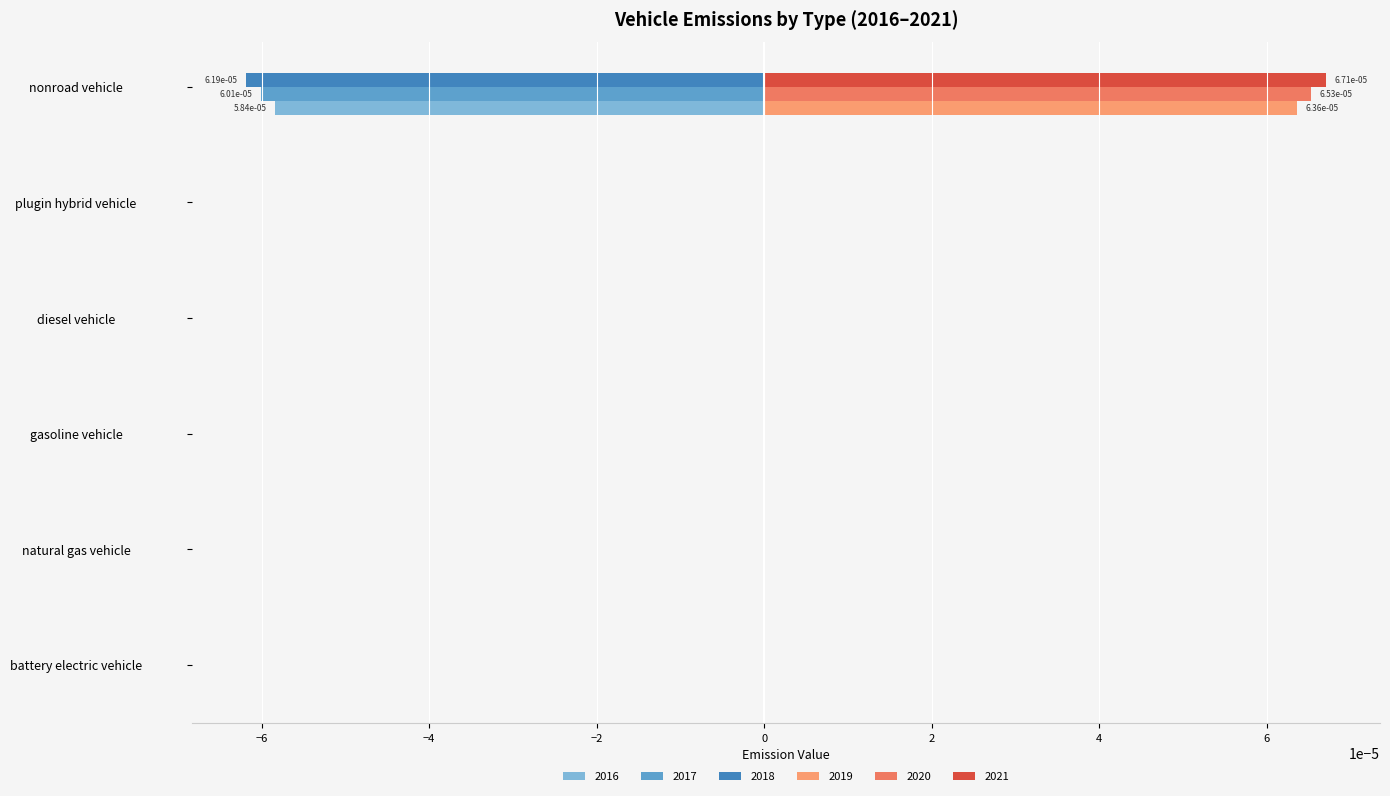

At which label does 2021 reach its peak?

nonroad vehicle